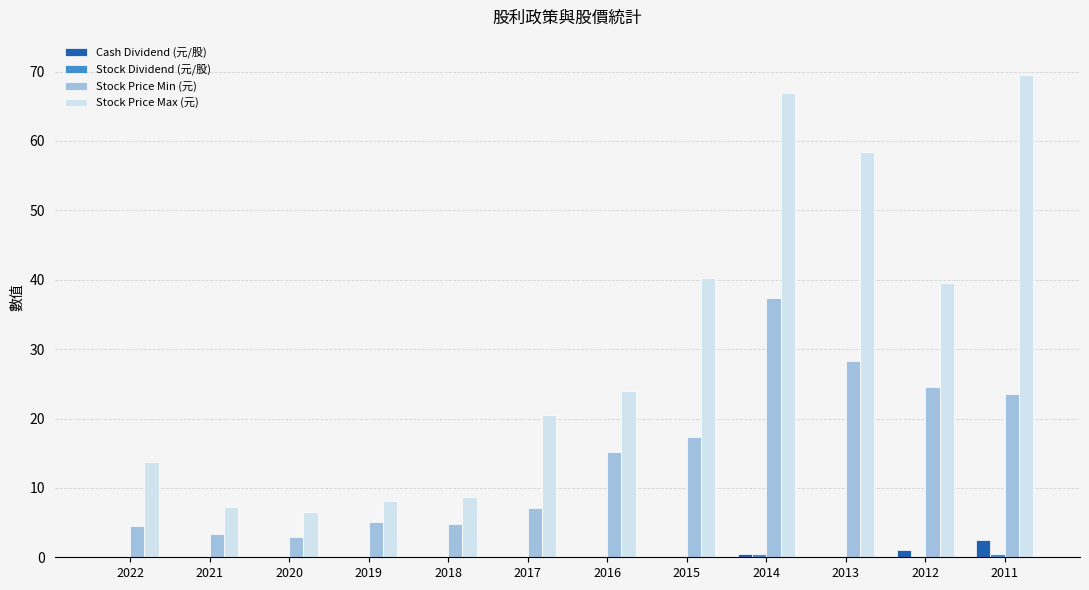

True or false: Stock Price Max (元) has a value of 20.5 at 2017.

True